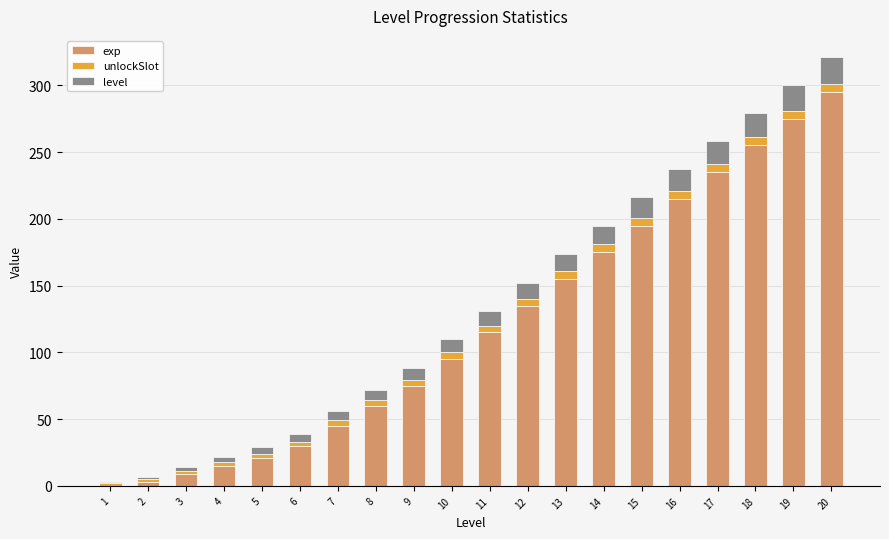

What is the sum of all exp values?

2403